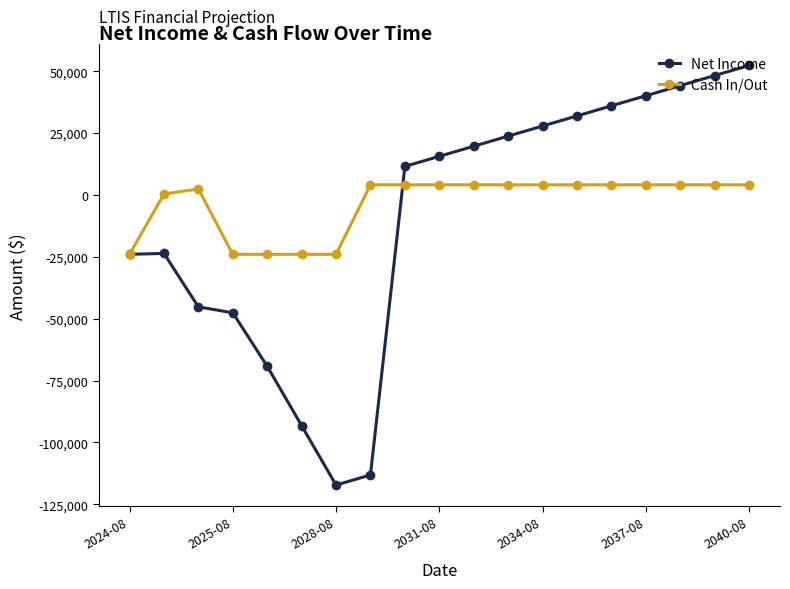

Which series has the widest spread of values?

Net Income